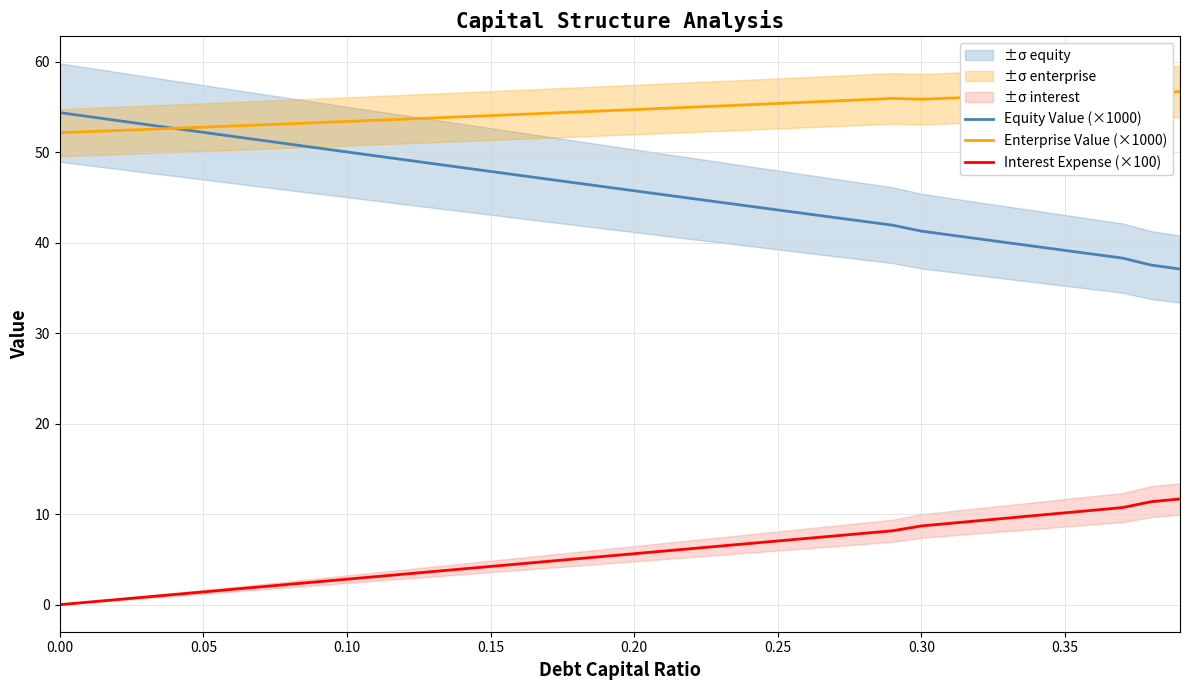

What is the difference between the maximum and minimum values in the Interest Expense (×100) series?

11.7